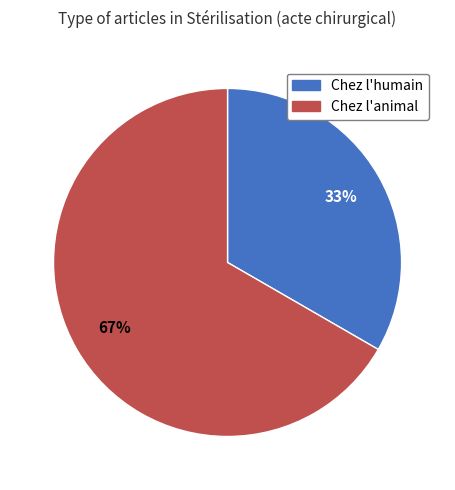

Is the sum of Chez l'animal and Chez l'humain greater than half?

Yes